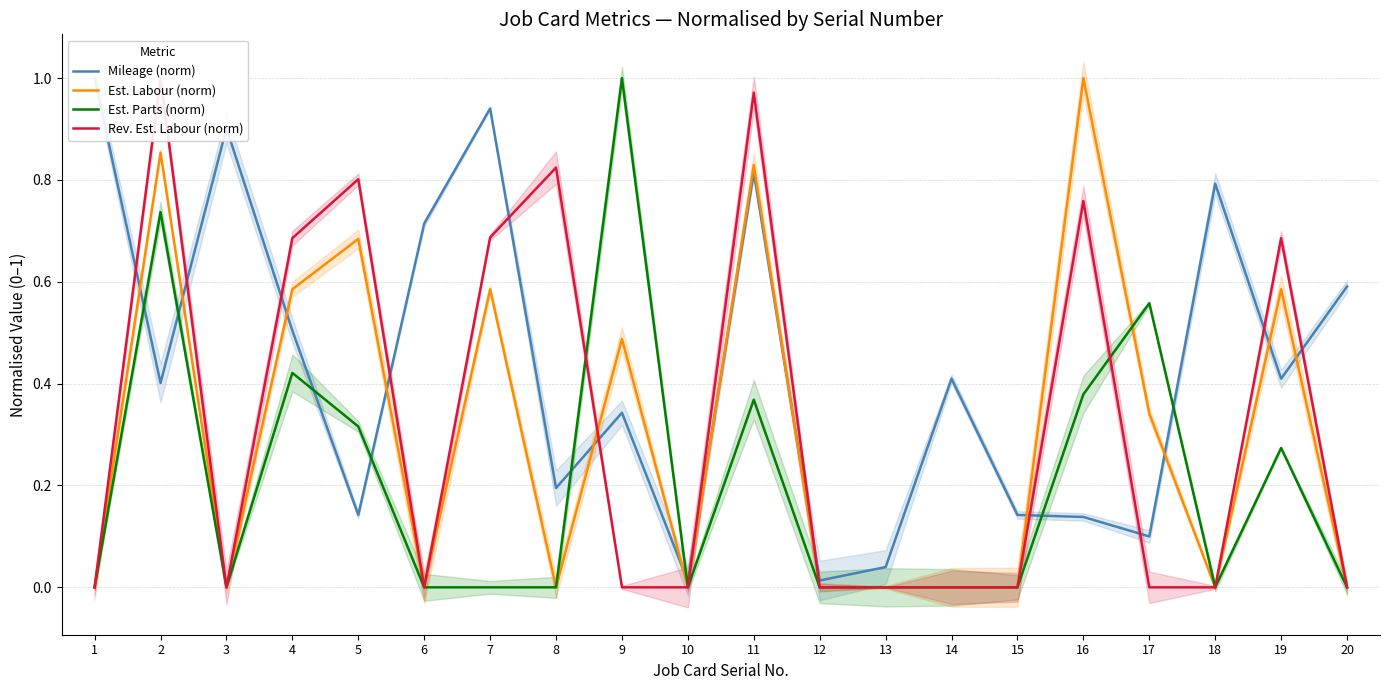

True or false: Est. Parts (norm) and Est. Labour (norm) intersect in this chart.

True